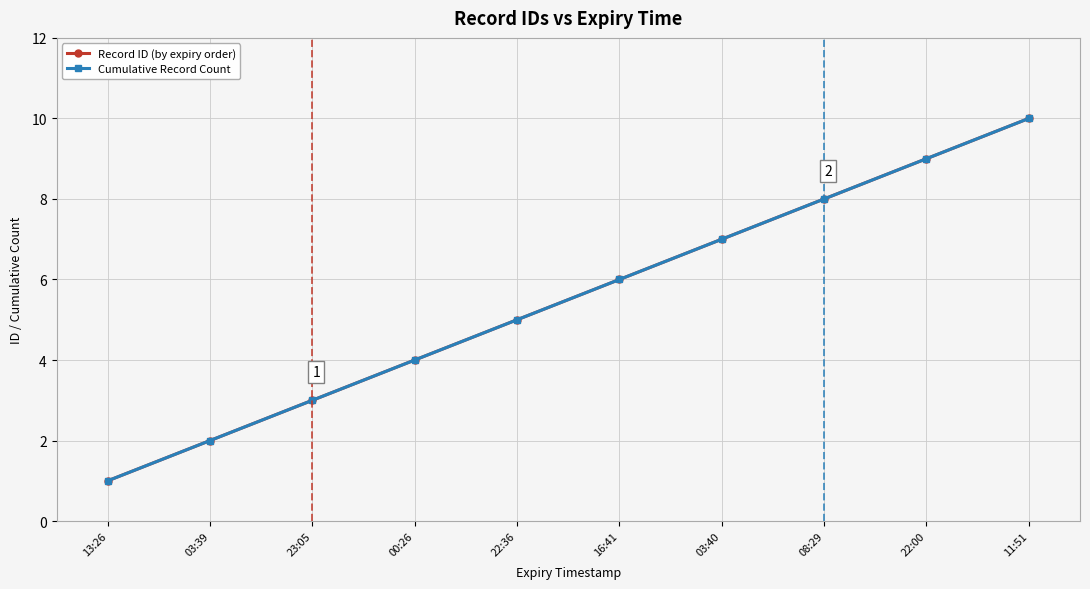

Is it true that Record ID (by expiry order) equals 2 at 00:26?

False